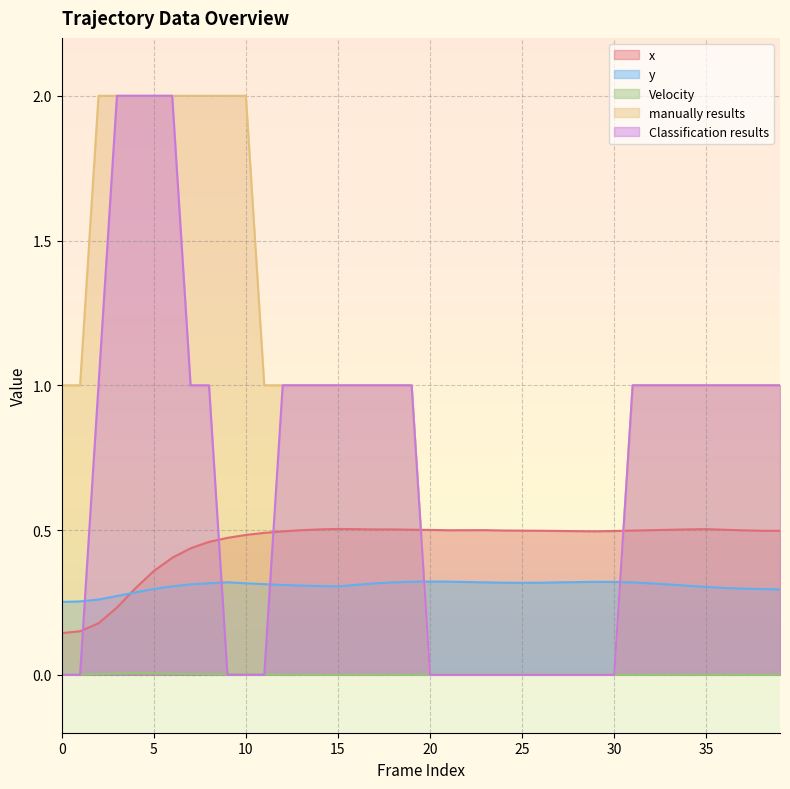

Reading left to right, extract all data points from this chart.

x: 0.1	0.2	0.2	0.2	0.3	0.4	0.4	0.4	0.5	0.5	0.5	0.5	0.5	0.5	0.5	0.5	0.5	0.5	0.5	0.5	0.5	0.5	0.5	0.5	0.5	0.5	0.5	0.5	0.5	0.5	0.5	0.5	0.5	0.5	0.5	0.5	0.5	0.5	0.5	0.5
y: 0.3	0.3	0.3	0.3	0.3	0.3	0.3	0.3	0.3	0.3	0.3	0.3	0.3	0.3	0.3	0.3	0.3	0.3	0.3	0.3	0.3	0.3	0.3	0.3	0.3	0.3	0.3	0.3	0.3	0.3	0.3	0.3	0.3	0.3	0.3	0.3	0.3	0.3	0.3	0.3
Velocity: 0.0	0.0	0.0	0.0	0.0	0.0	0.0	0.0	0.0	0.0	0.0	0.0	0.0	0.0	0.0	0.0	0.0	0.0	0.0	0.0	0.0	0.0	0.0	0.0	0.0	0.0	0.0	0.0	0.0	0.0	0.0	0.0	0.0	0.0	0.0	0.0	0.0	0.0	0.0	0.0
manually results: 1.0	1.0	2.0	2.0	2.0	2.0	2.0	2.0	2.0	2.0	2.0	1.0	1.0	1.0	1.0	1.0	1.0	1.0	1.0	1.0	0.0	0.0	0.0	0.0	0.0	0.0	0.0	0.0	0.0	0.0	0.0	1.0	1.0	1.0	1.0	1.0	1.0	1.0	1.0	1.0
Classification results: 0.0	0.0	1.0	2.0	2.0	2.0	2.0	1.0	1.0	0.0	0.0	0.0	1.0	1.0	1.0	1.0	1.0	1.0	1.0	1.0	0.0	0.0	0.0	0.0	0.0	0.0	0.0	0.0	0.0	0.0	0.0	1.0	1.0	1.0	1.0	1.0	1.0	1.0	1.0	1.0